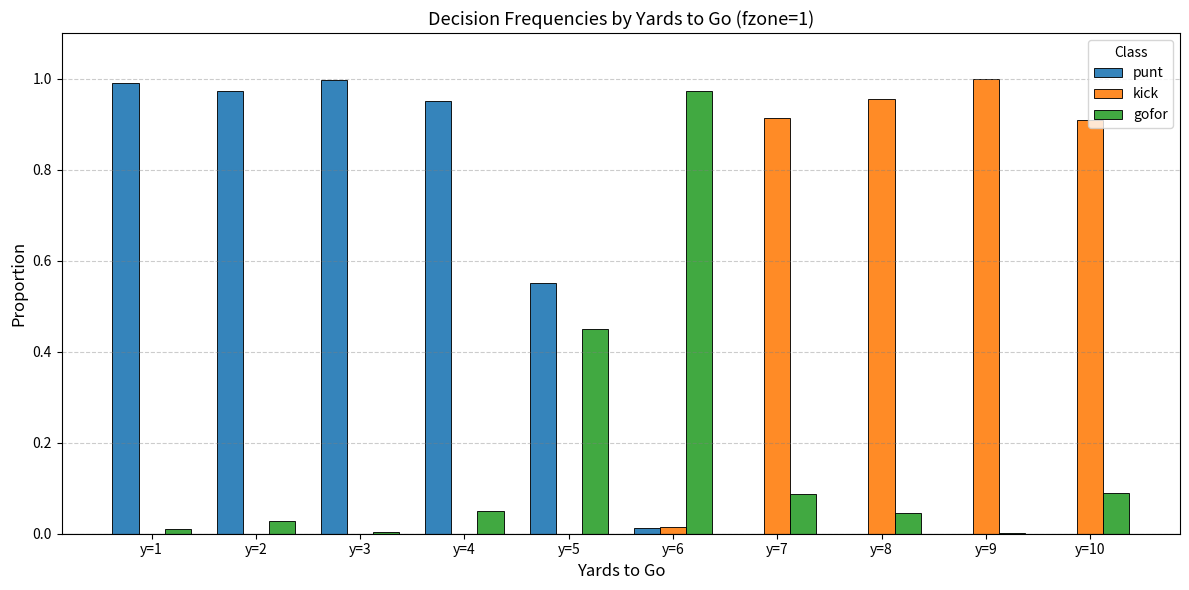

The value of punt at y=7 is -0.4. True or false?

False